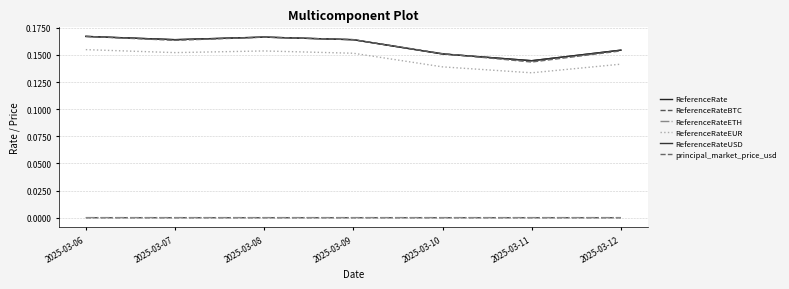

Which category has the highest value across all series?

2025-03-06